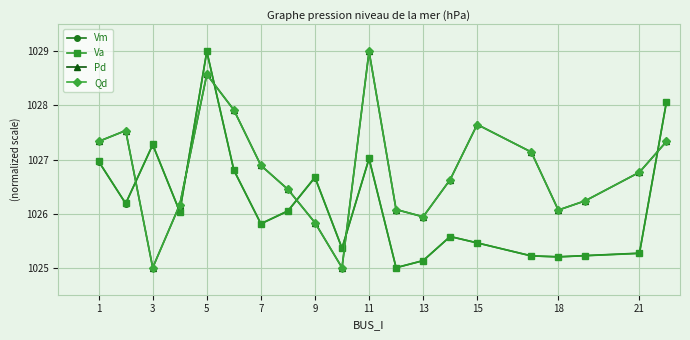

What is the highest value of the Vm series?

1029.0